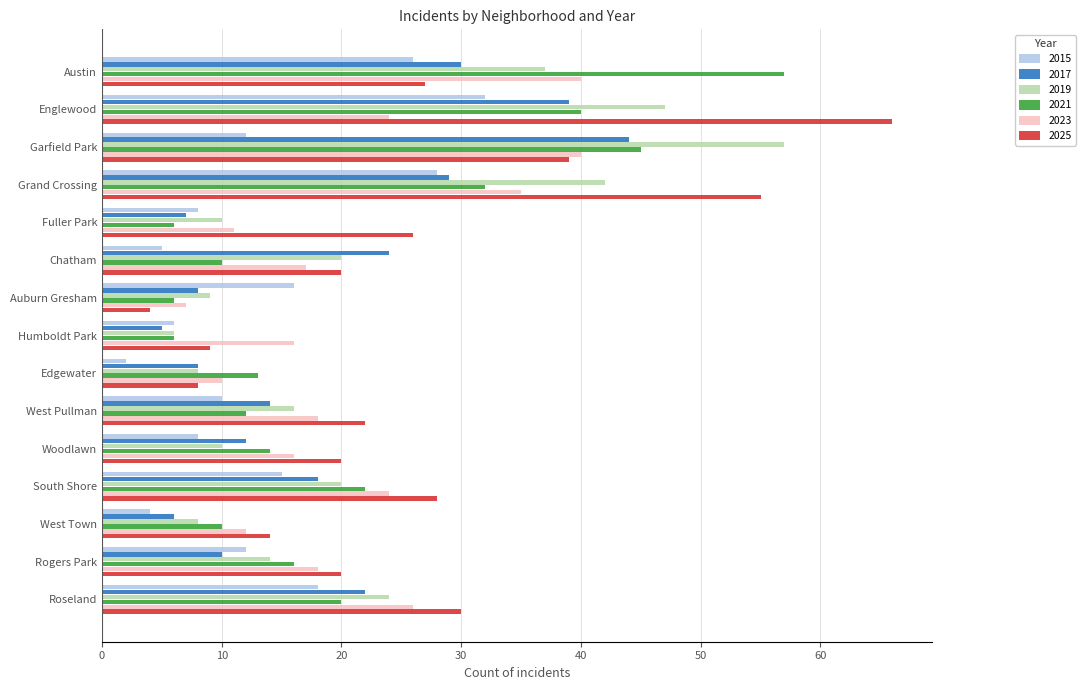

Is the value of 2015 at West Pullman greater than the value of 2025 at Chatham?

No